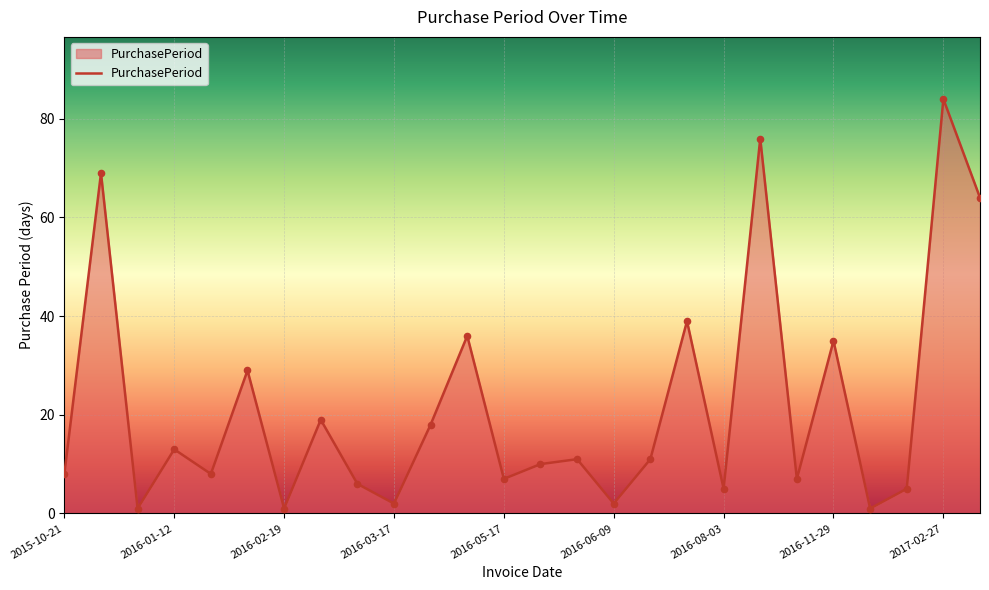

What is the difference between the maximum and minimum values?

83